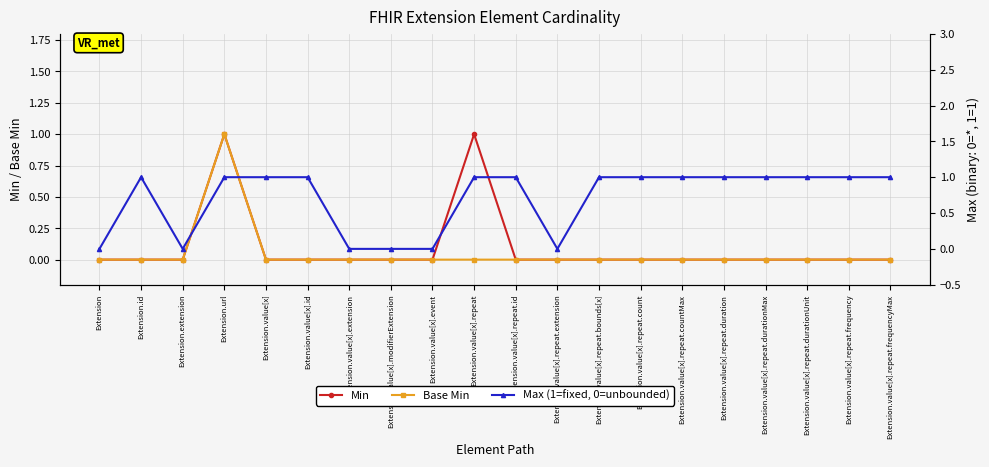

Rank the series by their maximum value, from lowest to highest.

Min, Base Min, Max (1=fixed, 0=unbounded)